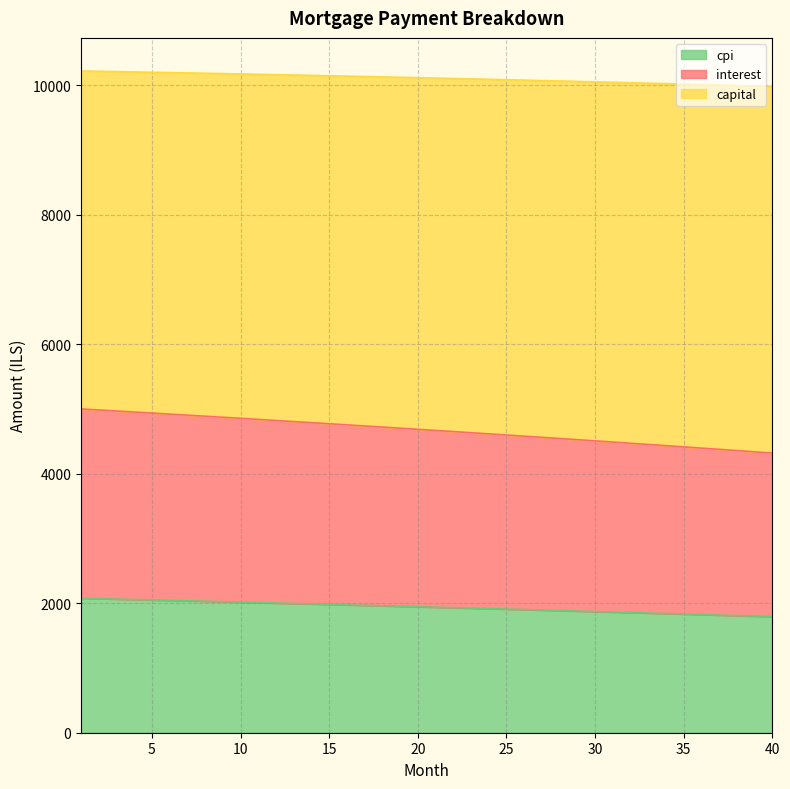

At how many categories does at least one series exceed 7861?

40